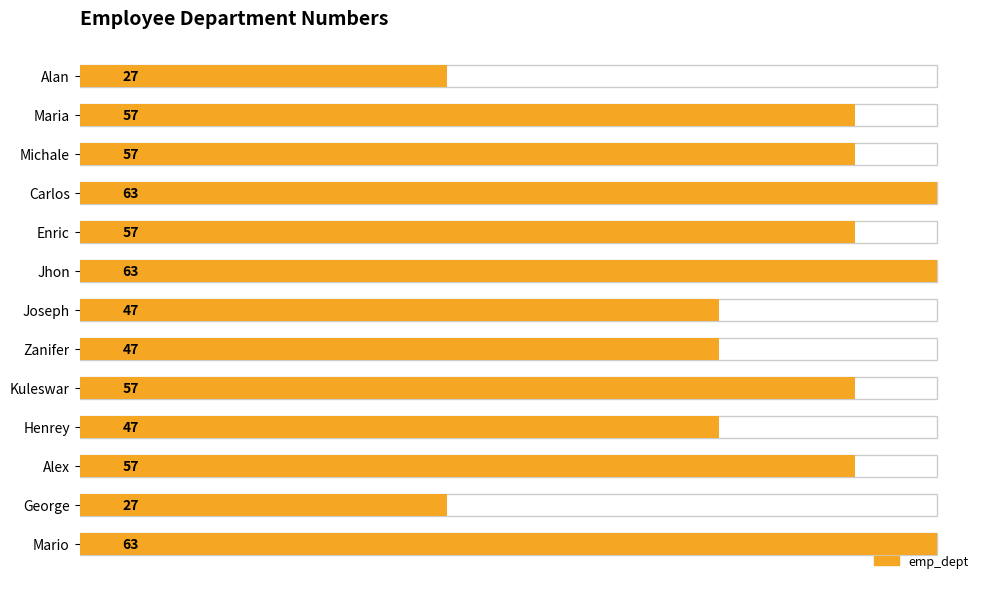

What is the change in value from Carlos to George?

-36